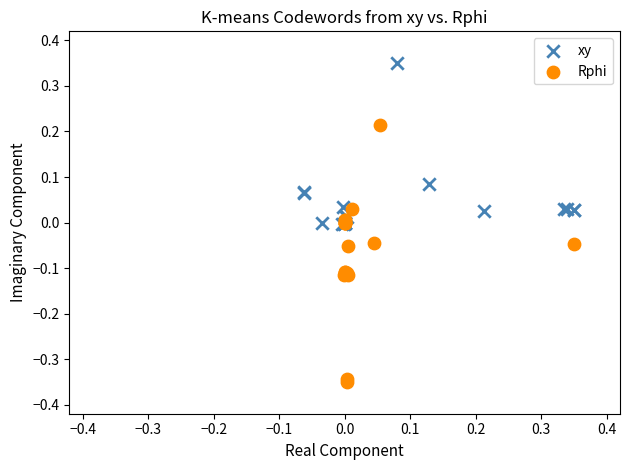

Which series has the largest Y range (max minus min)?

Rphi